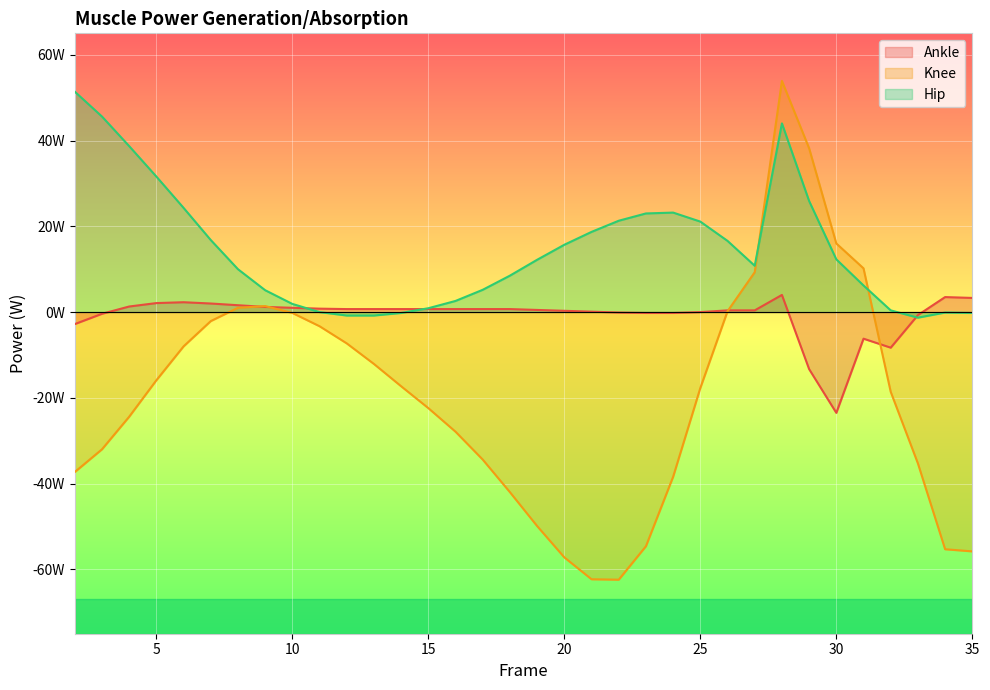

What is the difference between the Hip values at 2 and 3?

5.8